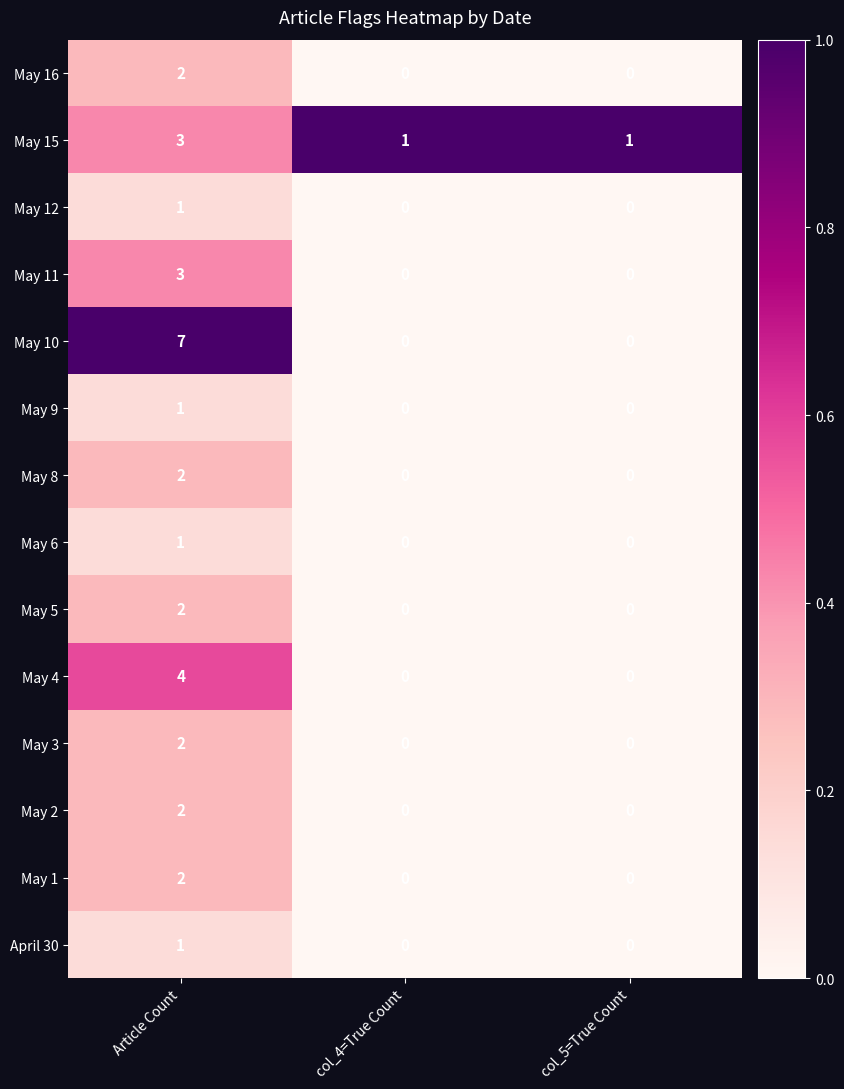

How many distinct data groups are displayed?

14